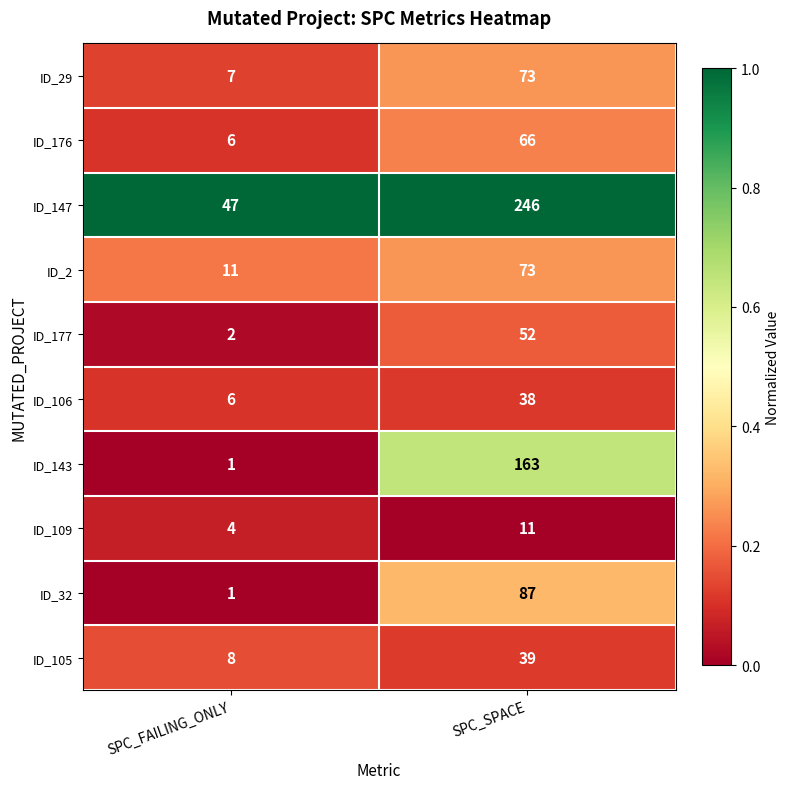

At which label is ID_147 closest to 146?

SPC_FAILING_ONLY